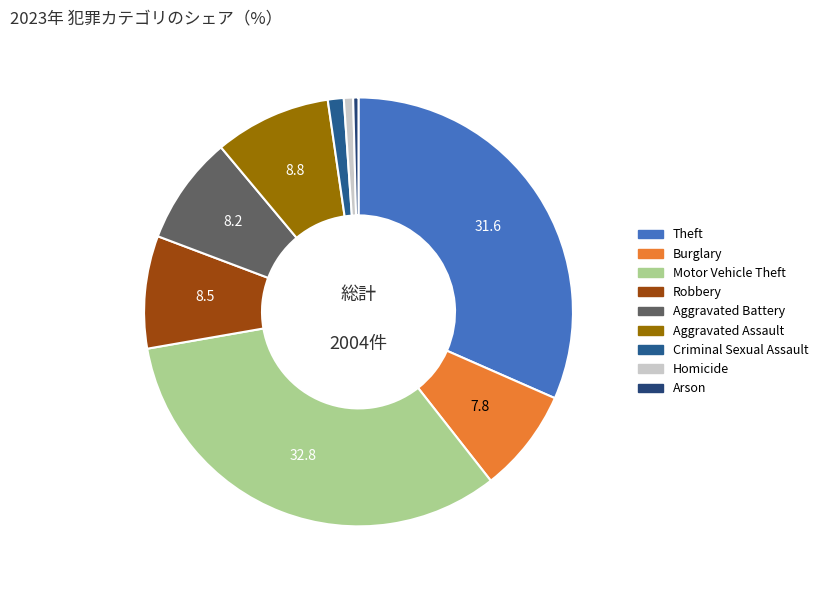

To the nearest percent, what is the average slice percentage?

11%